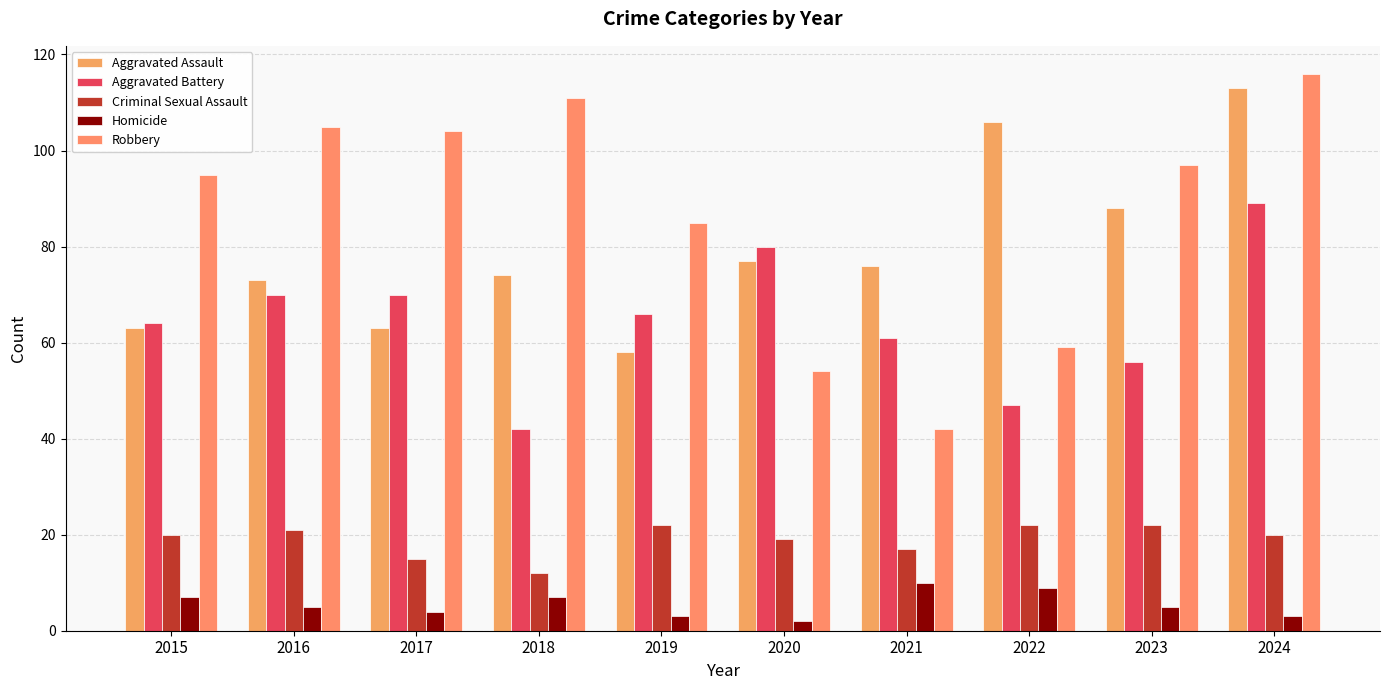

Which category has the lowest value in the Aggravated Battery series?

2018